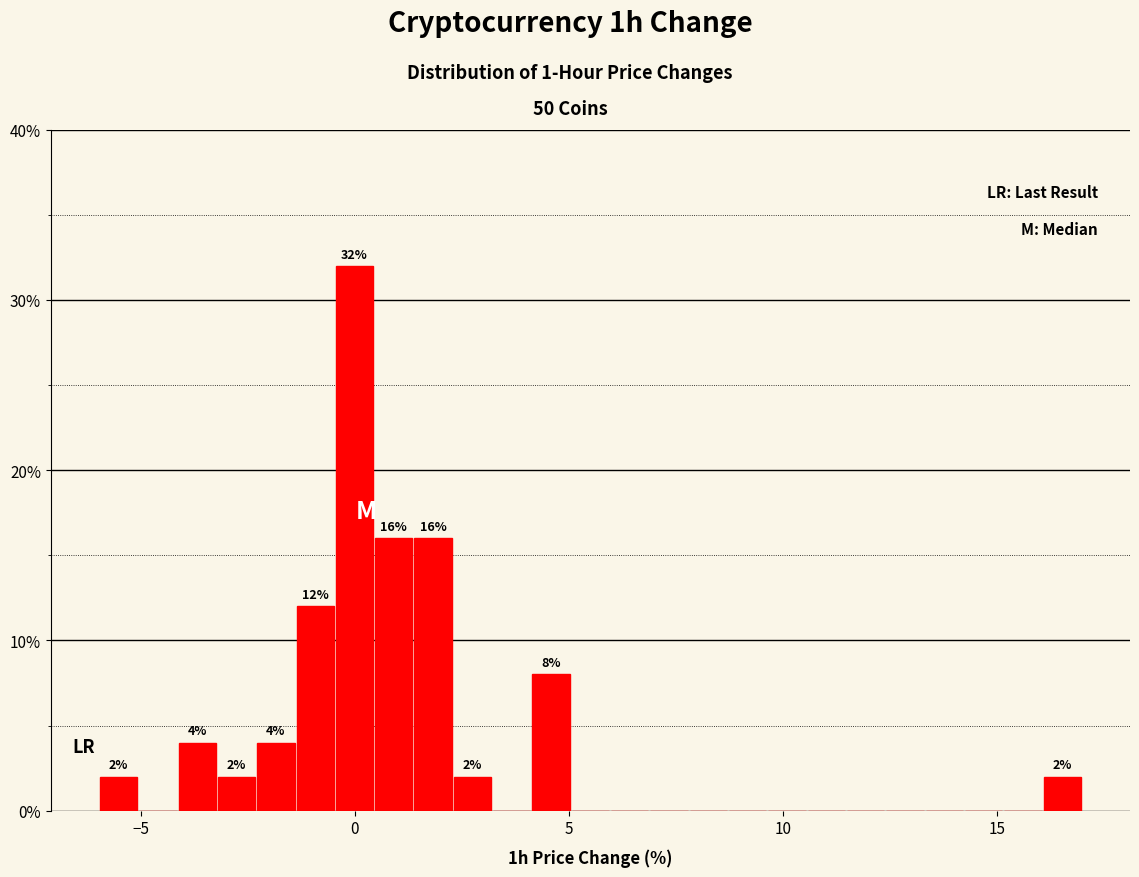

Read against the x-axis, roughly where is the centre of the tallest bar?

0.0